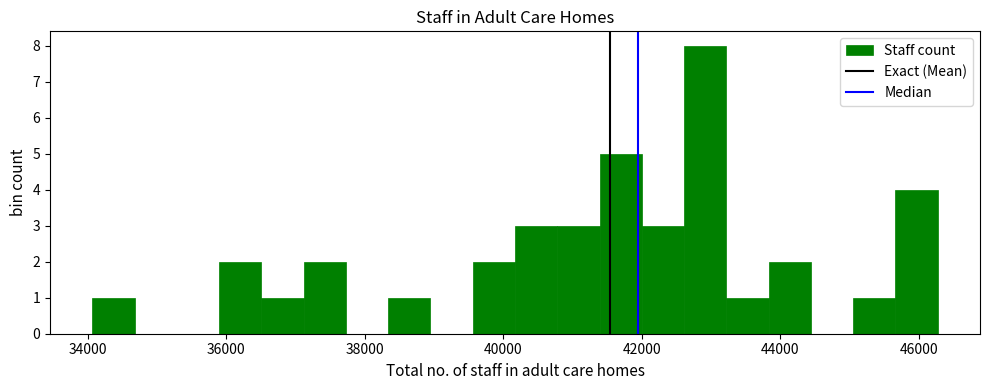

Around what value on the x-axis is the tallest bar? Give the approximate position of its centre, as read against the axis.

43000